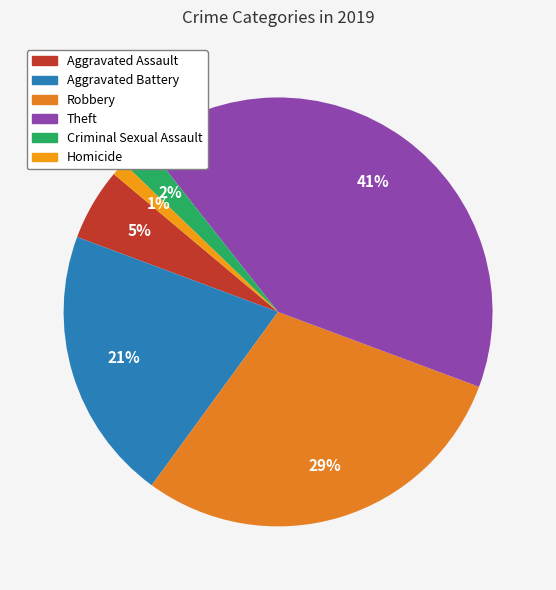

How many slices are in this pie chart?

6